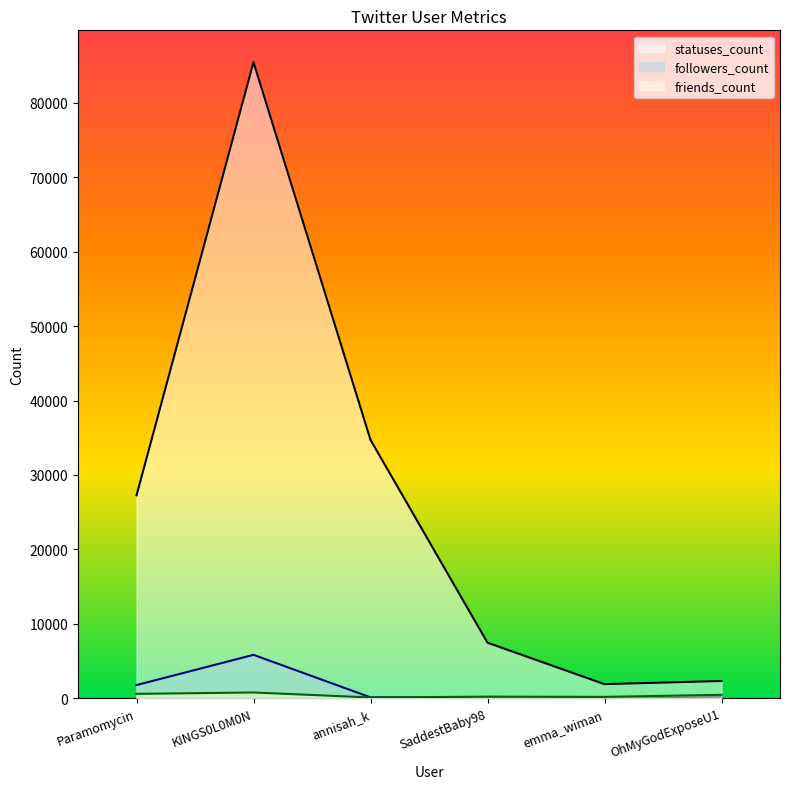

What is the total value across all series at emma_wiman?

2102